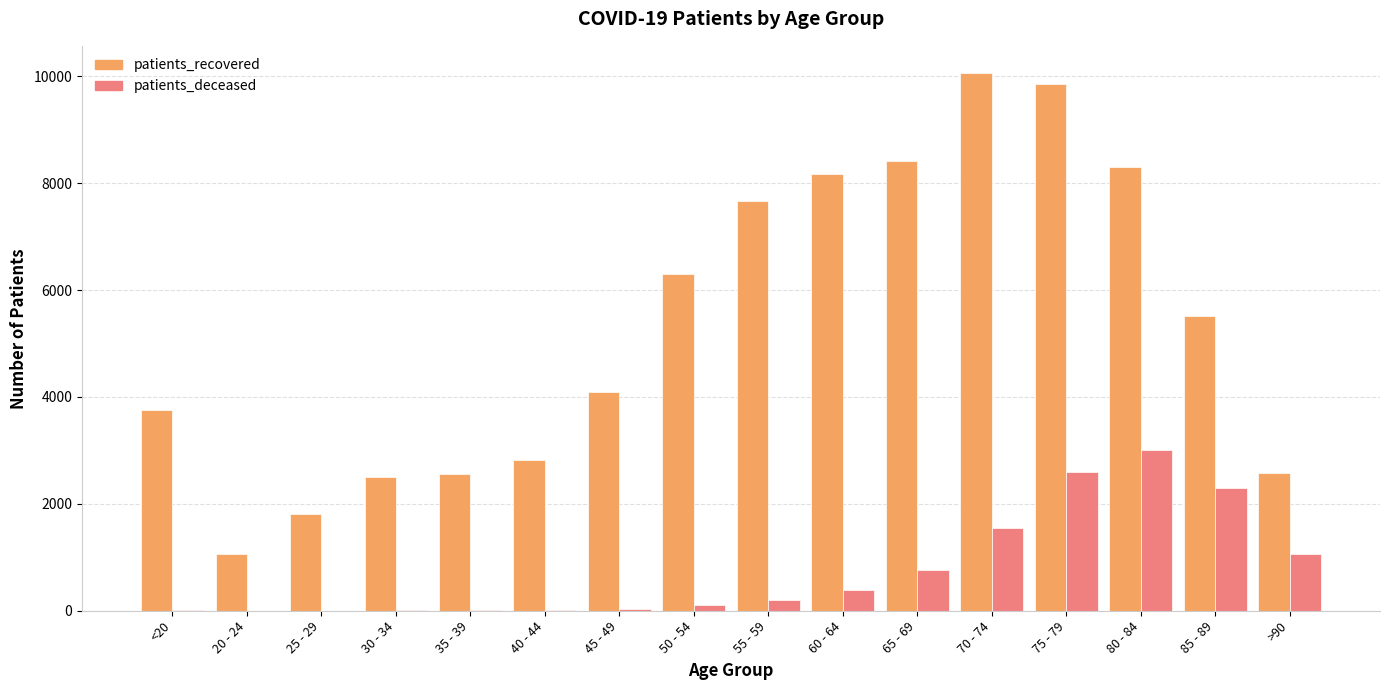

What is the highest value of the patients_recovered series?

10065